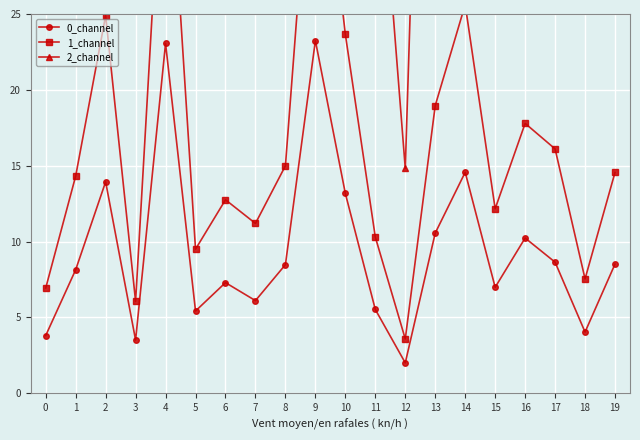

At which label does 0_channel first exceed 8?

1